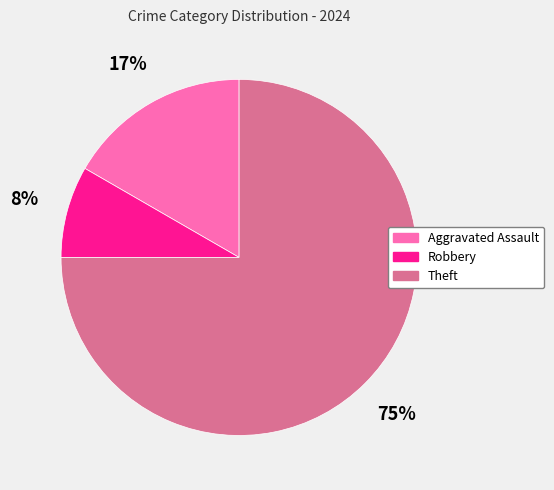

Count the number of slices in the pie.

3